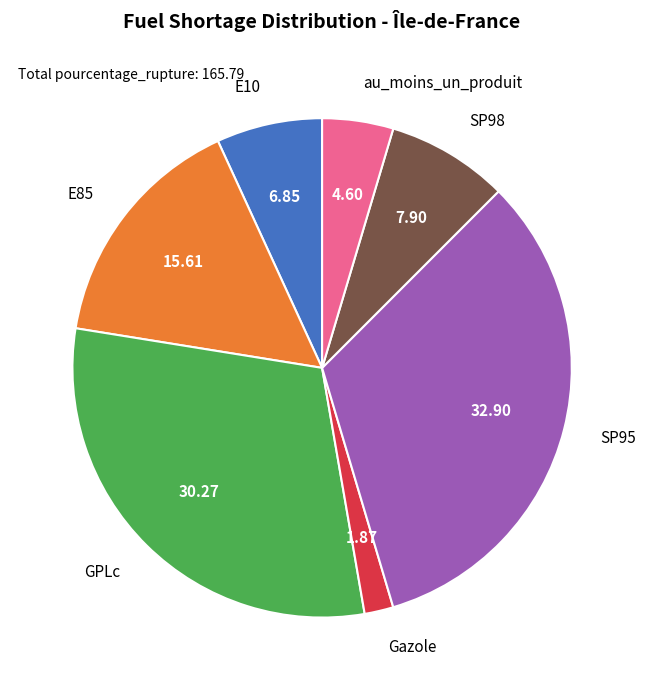

How many segments does this pie chart have?

7